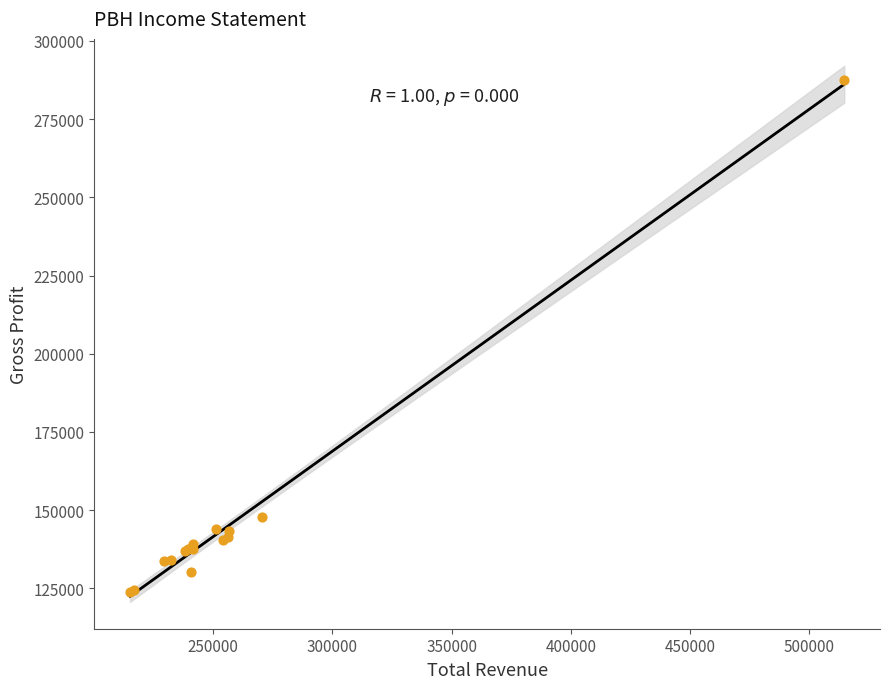

What Y value in the scatter plot is closest to 205800?

147700